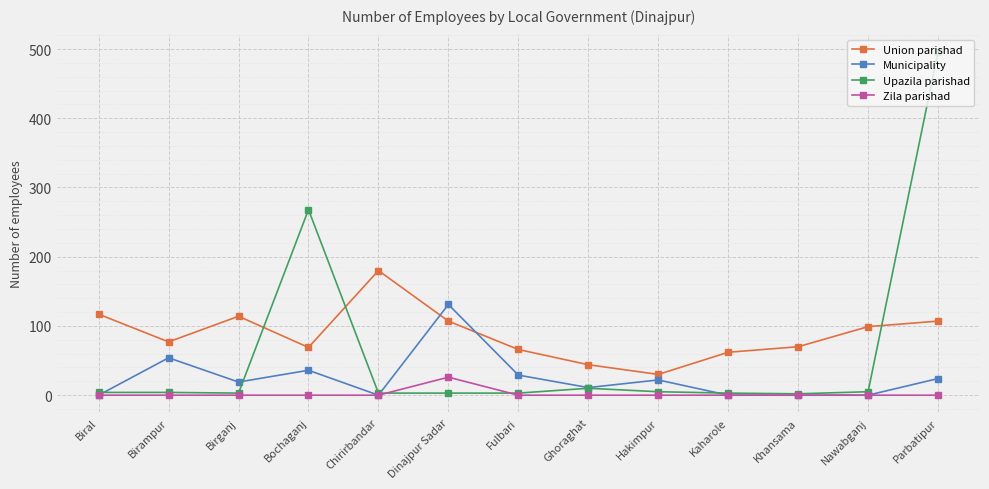

What is the lowest value of the Upazila parishad series?

2